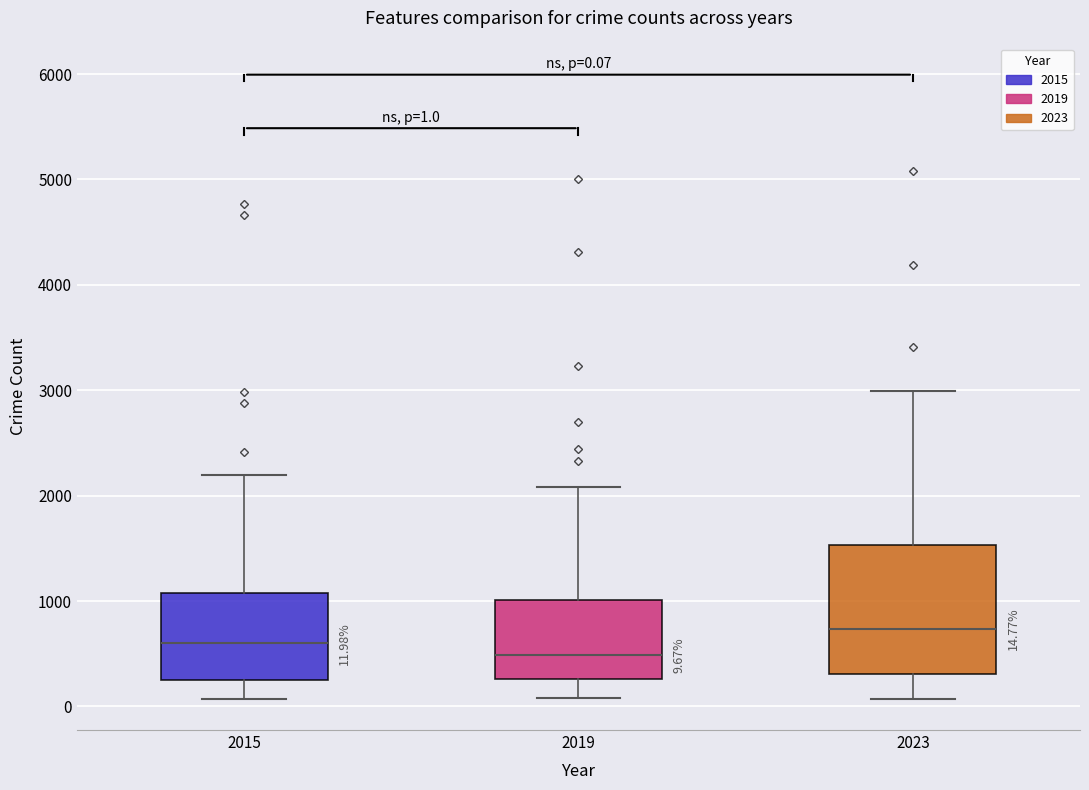

Which box is the tallest, from its lower edge to its upper edge?

2023